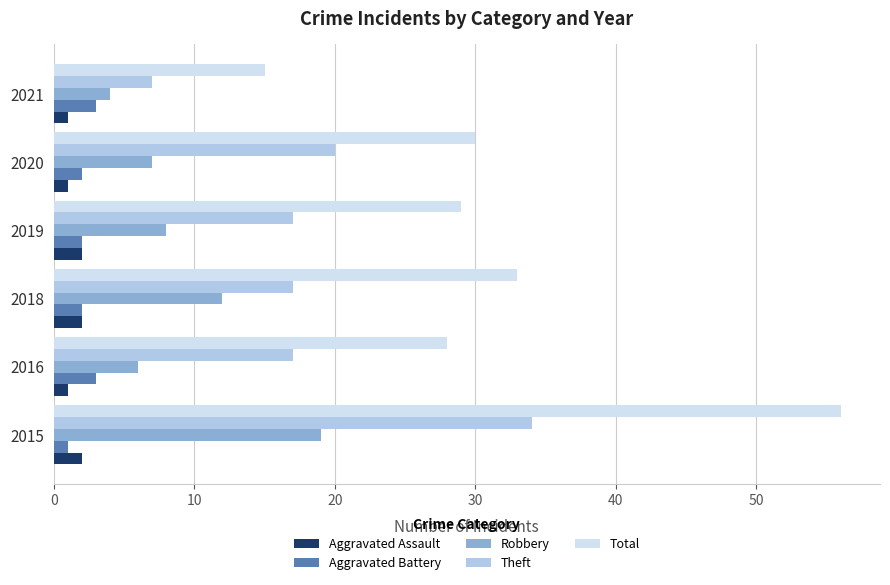

At how many categories does at least one series exceed 9?

6